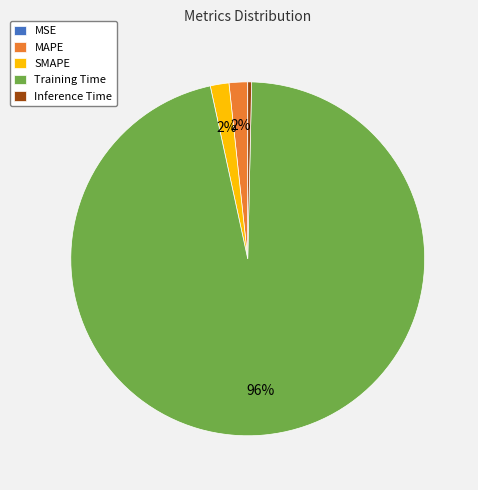

True or false: Inference Time accounts for 6% of the total.

False